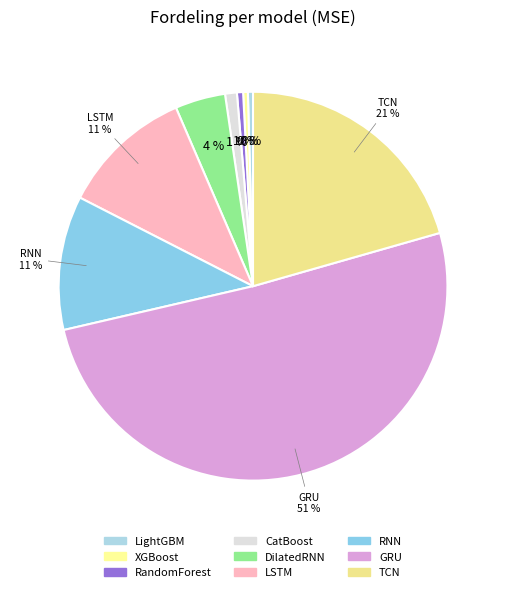

What is the change in value from XGBoost to TCN?

+227801295.3